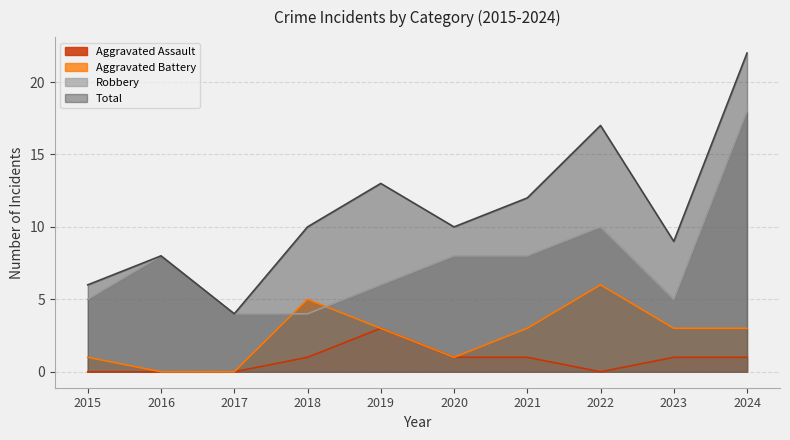

Reading left to right, what are all the values shown in this chart?

Aggravated Assault: 2015=0	2016=0	2017=0	2018=1	2019=3	2020=1	2021=1	2022=0	2023=1	2024=1
Aggravated Battery: 2015=1	2016=0	2017=0	2018=5	2019=3	2020=1	2021=3	2022=6	2023=3	2024=3
Robbery: 2015=5	2016=8	2017=4	2018=4	2019=6	2020=8	2021=8	2022=10	2023=5	2024=18
Total: 2015=6	2016=8	2017=4	2018=10	2019=13	2020=10	2021=12	2022=17	2023=9	2024=22